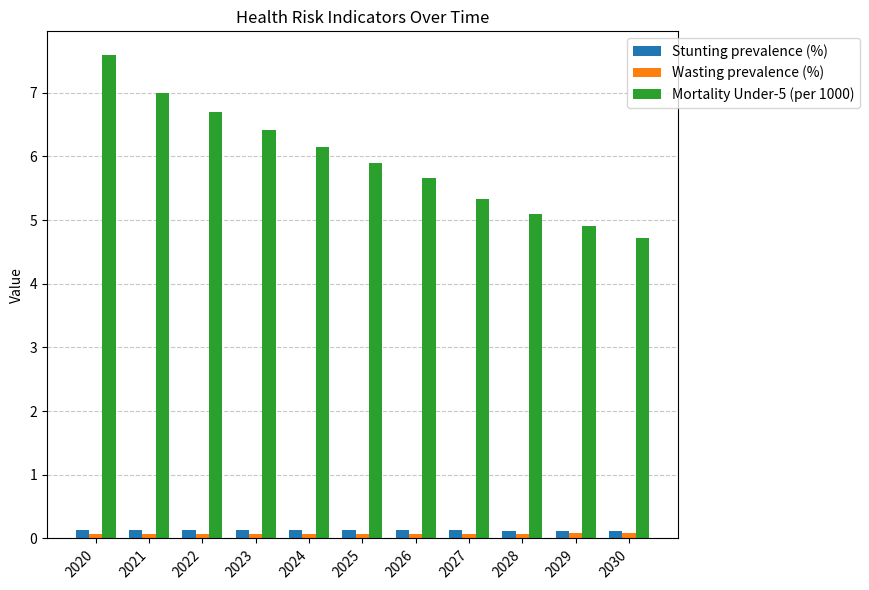

At which category is the sum across all series the highest?

2020